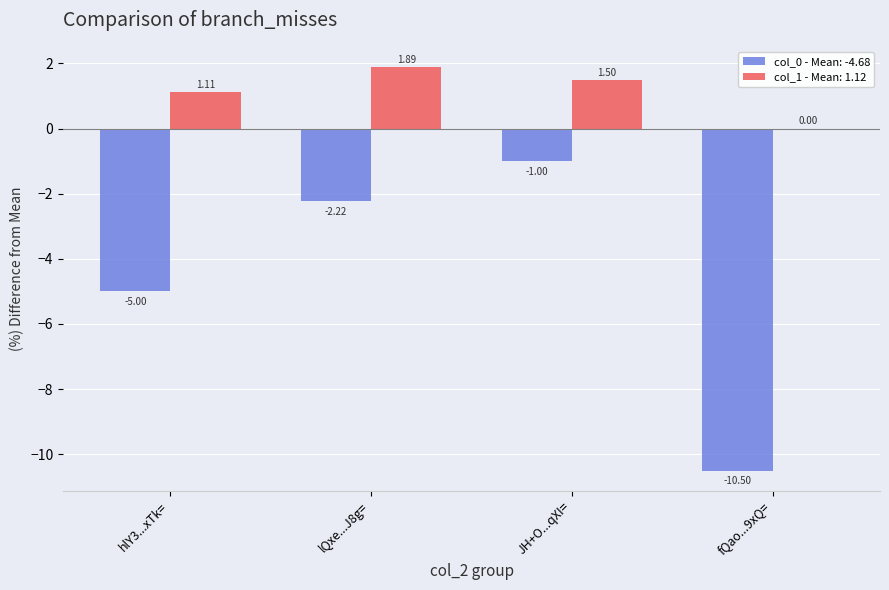

Between lQxe...J8g= and fQao...9xQ=, which series saw the biggest shift?

col_0 - Mean: -4.68